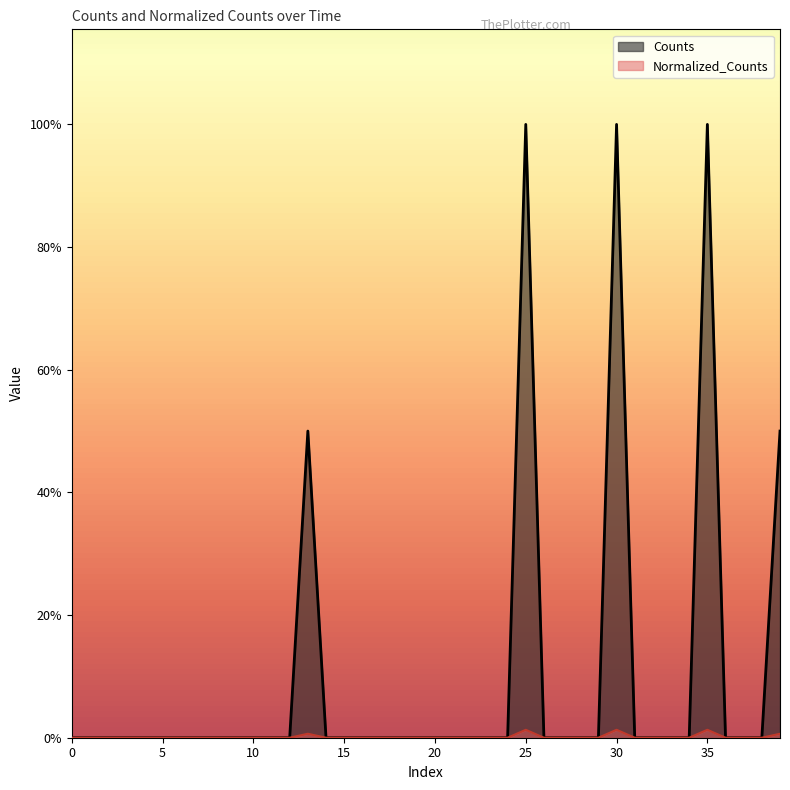

Is it true that Normalized_Counts equals 0.0 at 36?

True